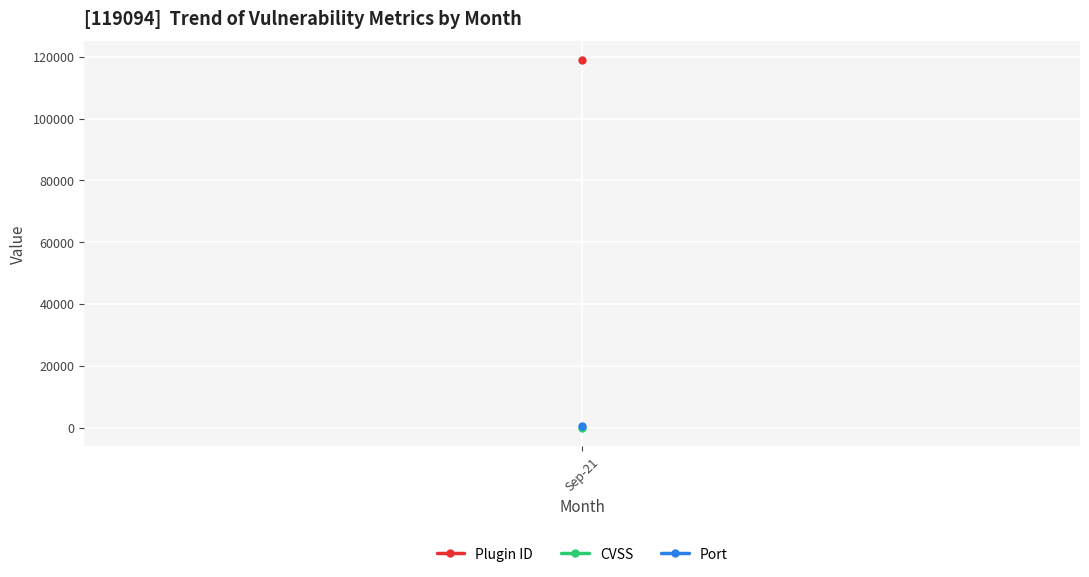

True or false: Port and Plugin ID cross at least once.

False